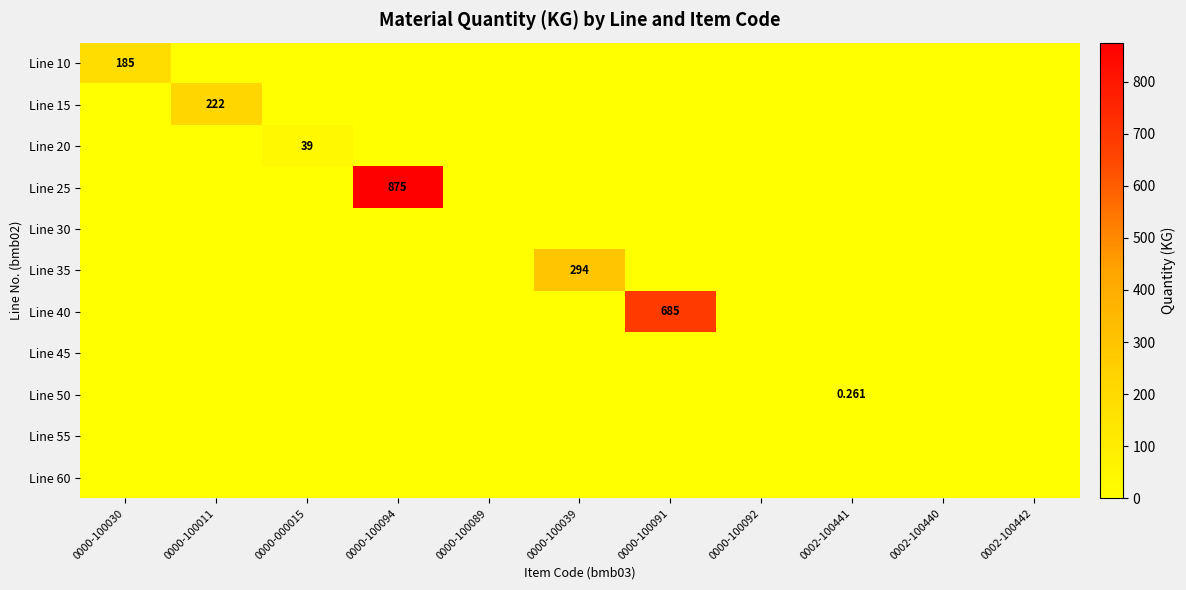

What is the sum of all Line 35 values?

294.0